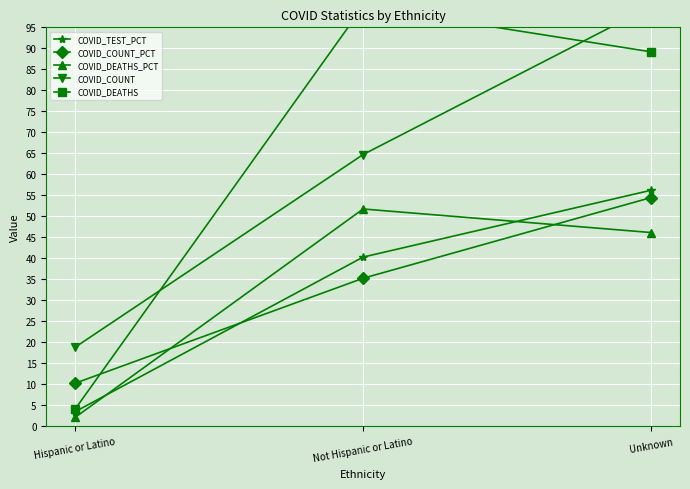

What is the difference between the maximum and second lowest values in the COVID_DEATHS series?

10.8